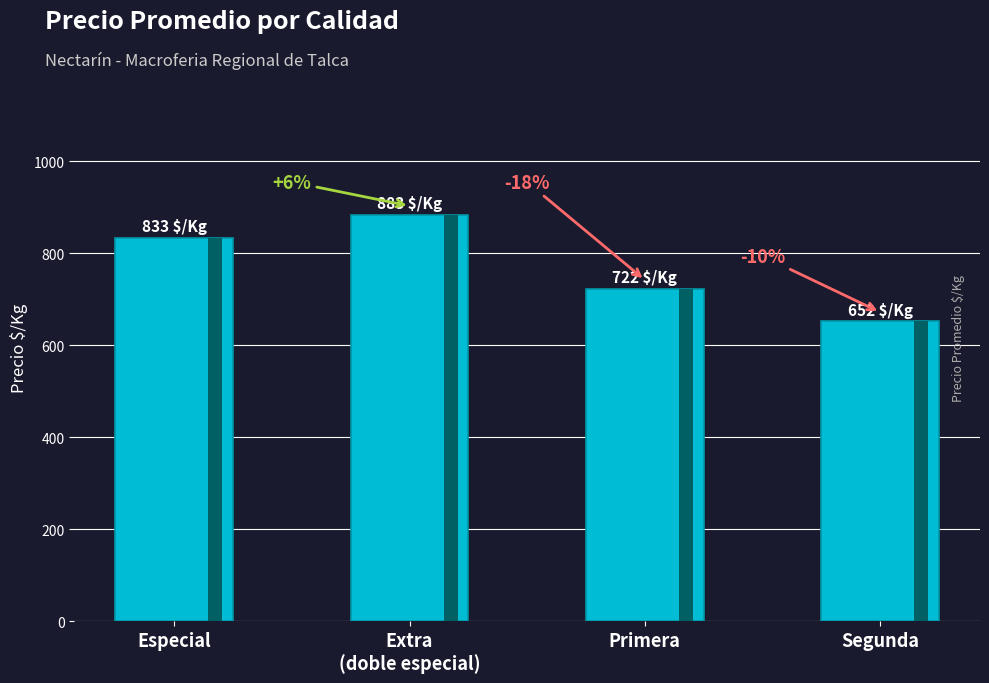

What is the label of the 3rd bar from the right?

Extra
(doble especial)